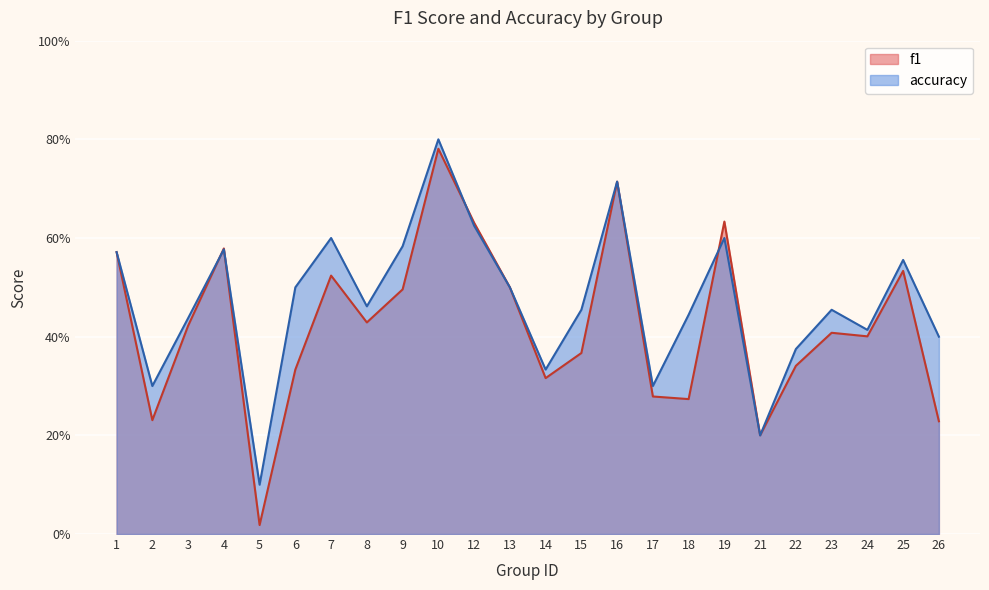

Which series has the widest spread of values?

f1